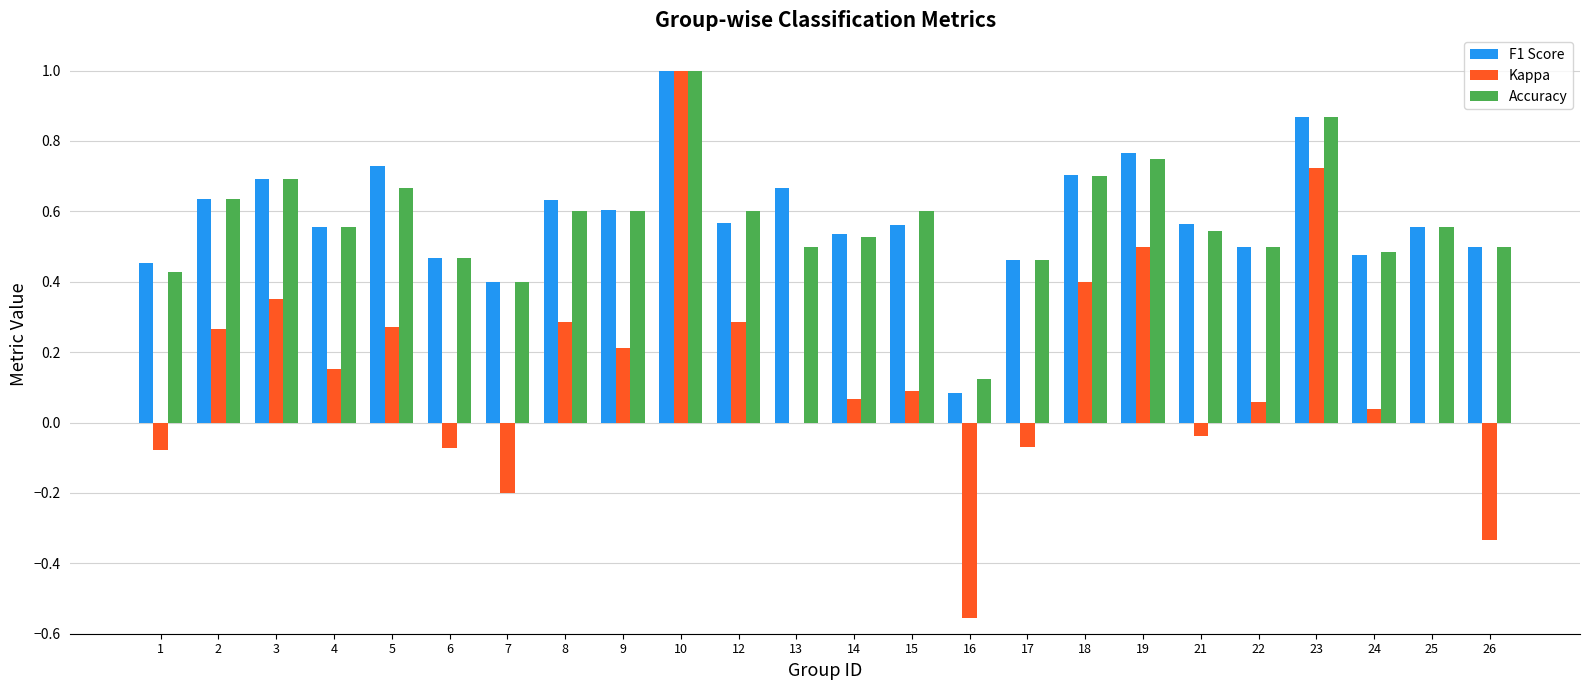

What are all the series names shown in the legend?

F1 Score, Kappa, Accuracy